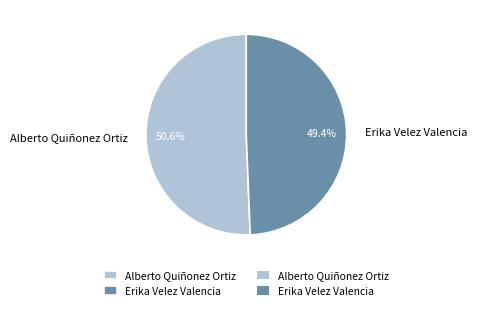

Which category has the biggest portion of the pie?

Alberto Quiñonez Ortiz